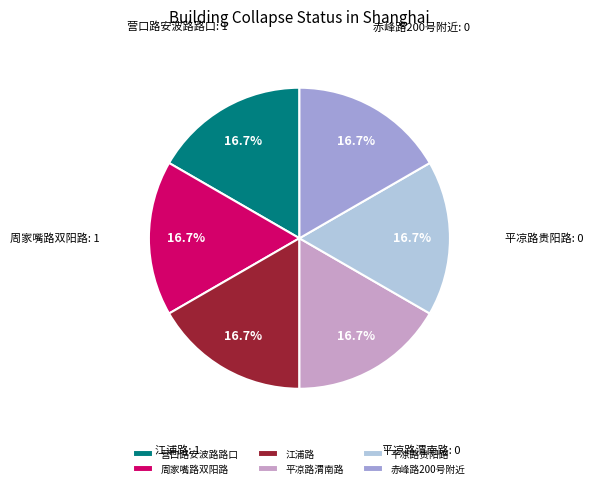

How many segments does this pie chart have?

6